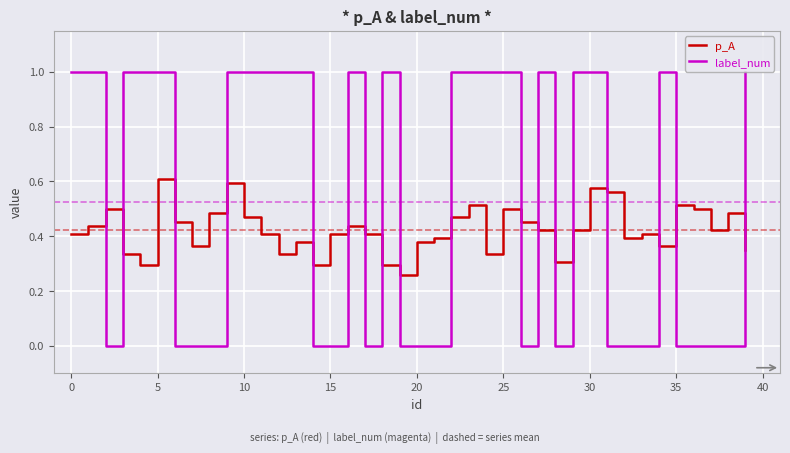

Which series ends up on top after the final intersection of p_A and label_num?

label_num